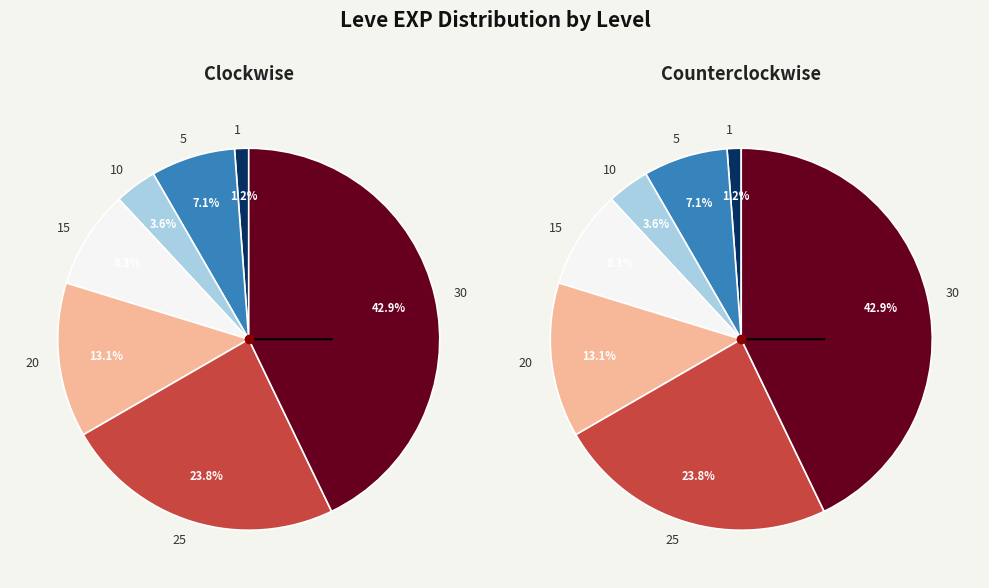

What percentage is NOT represented by 15?

91.7%